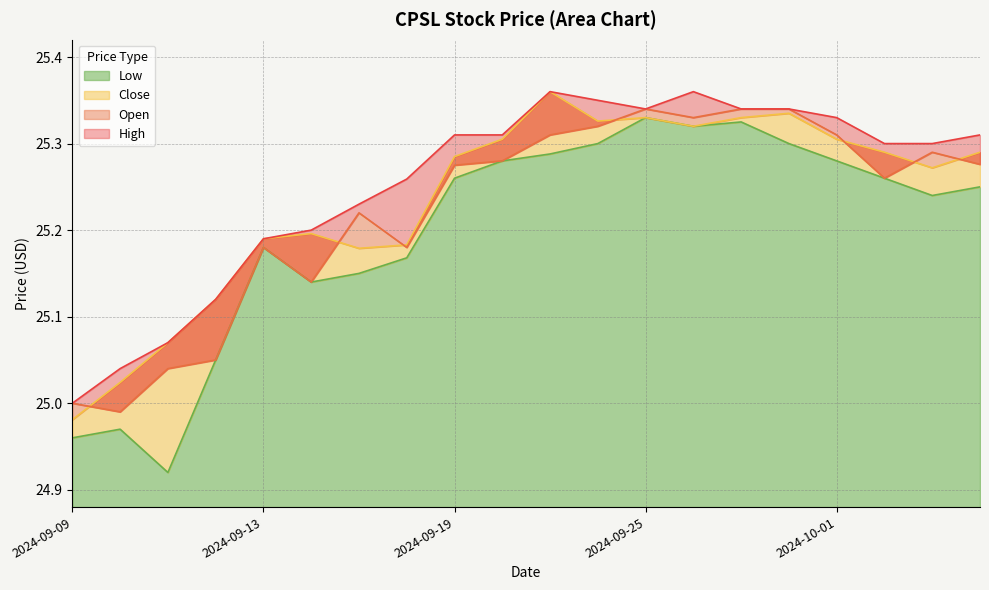

Where is Low nearest to the value 25?

2024-09-10